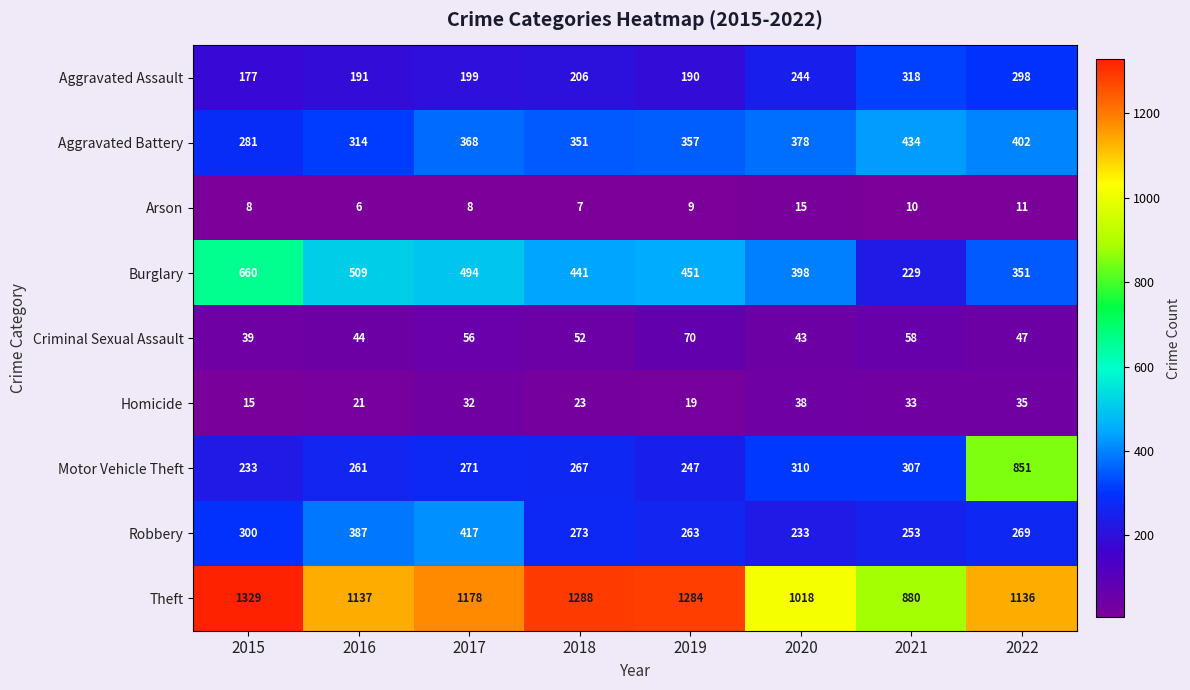

What is the difference between the maximum and minimum values in the Arson series?

9